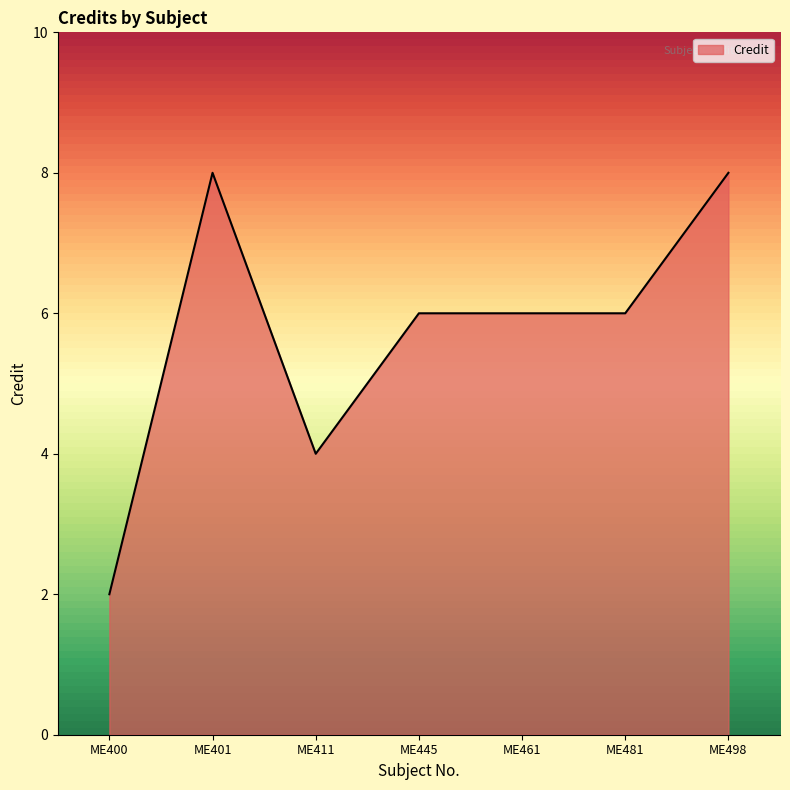

Where is the first local maximum?

ME401